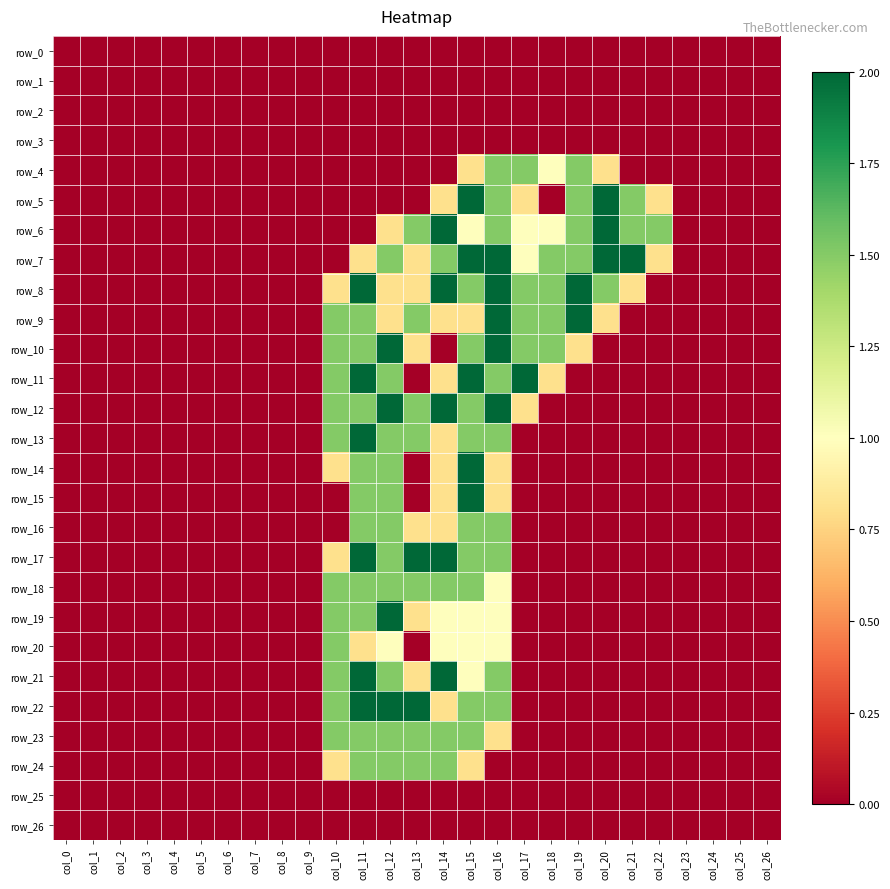

At which label does row_23 reach its peak?

col_10